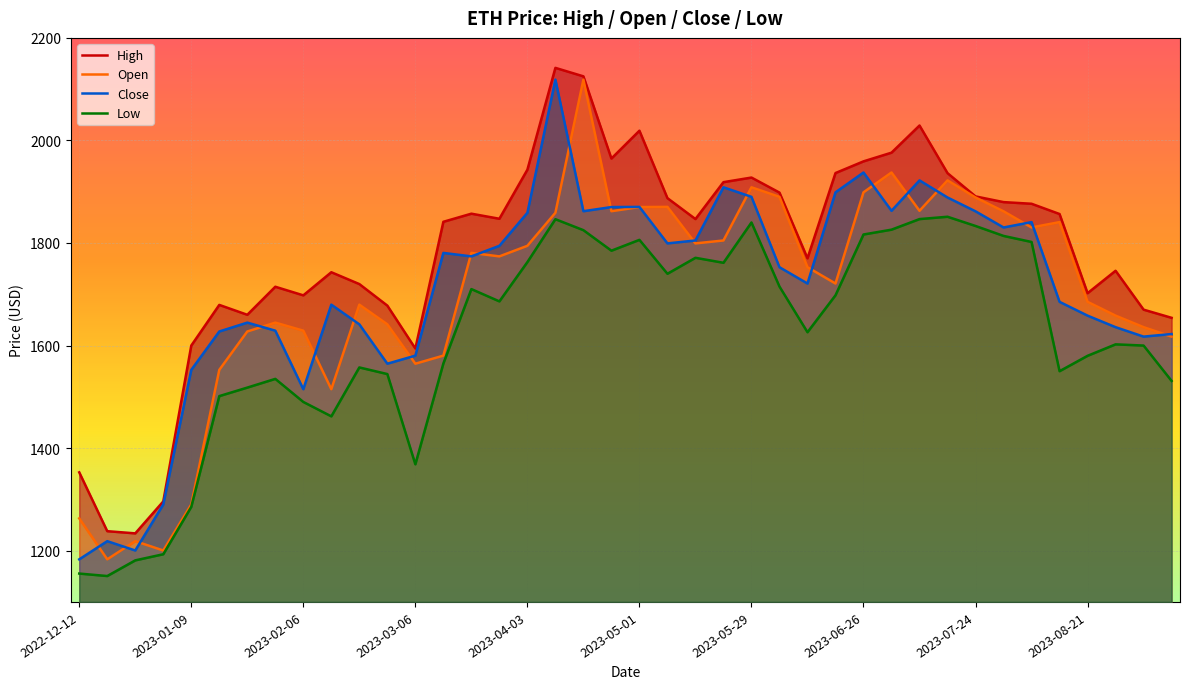

True or false: high and low cross at least once.

False